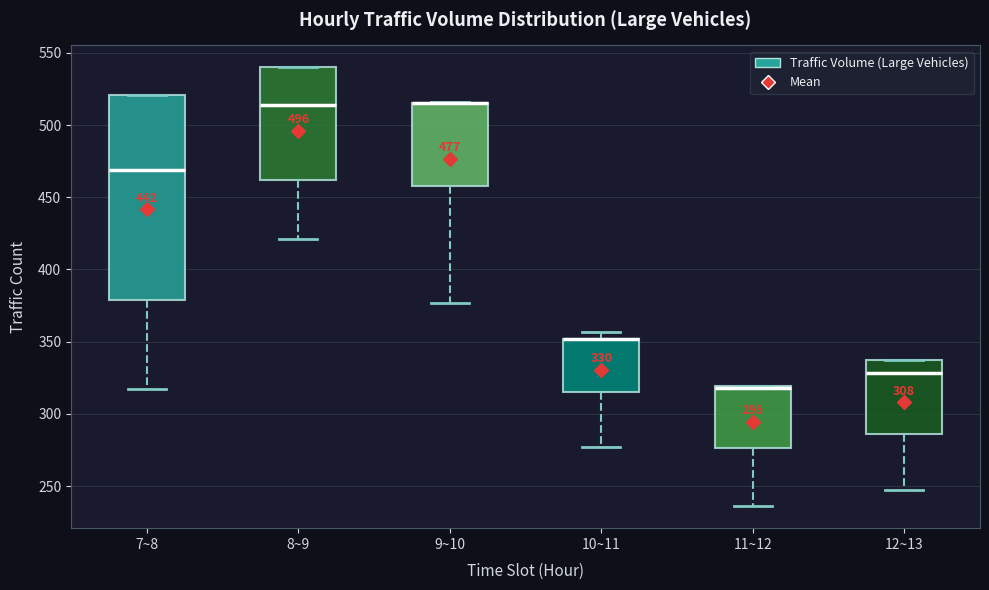

Comparing the boxes themselves (not the whiskers), which one is the tallest?

7~8